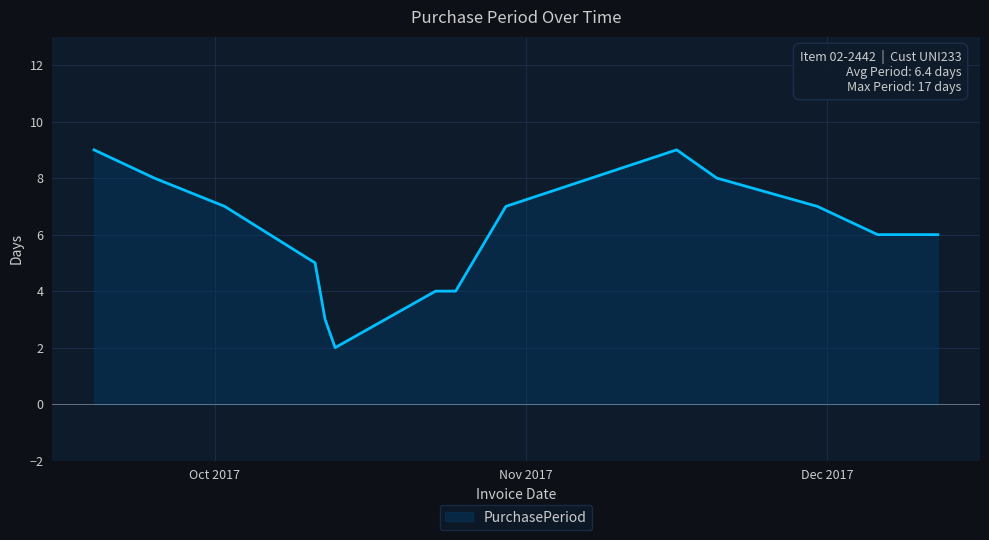

What is the greatest value displayed?

9